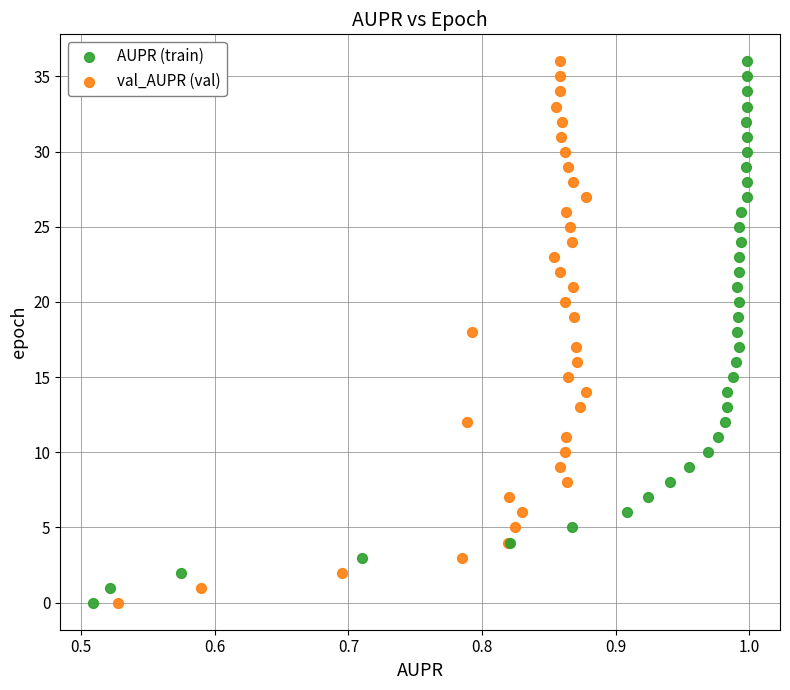

What are all the series names shown in the legend?

AUPR (train), val_AUPR (val)